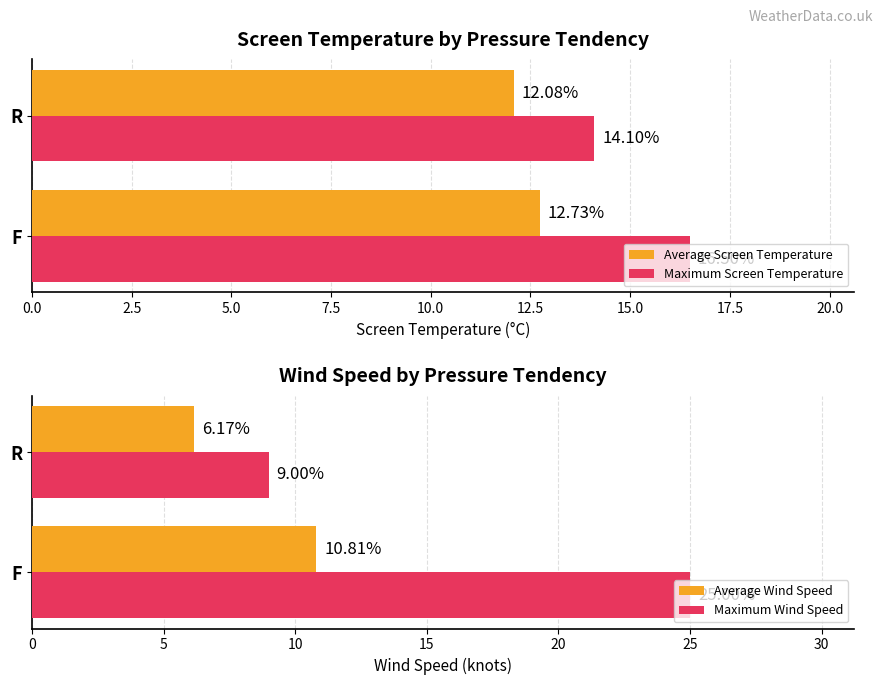

What is the maximum value for Maximum Wind Speed?

25.0